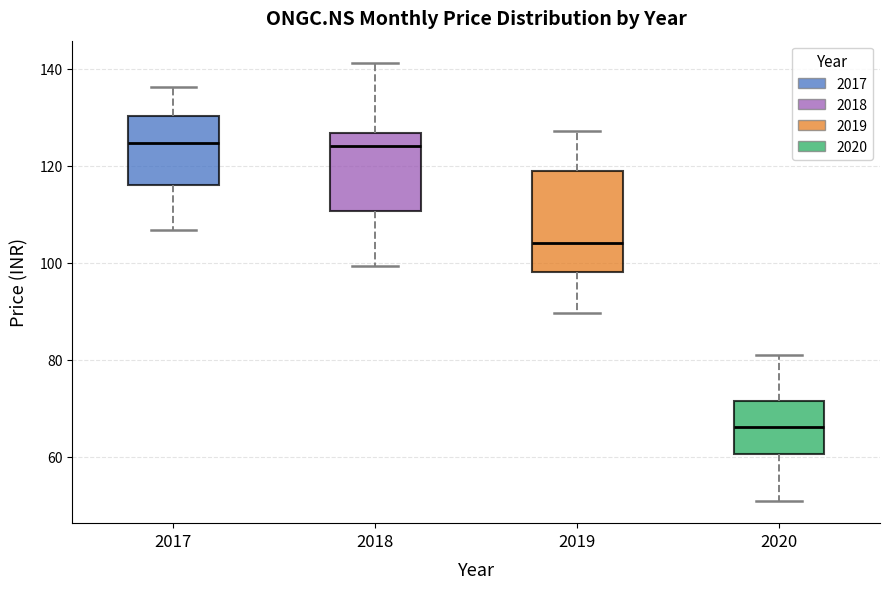

Comparing the boxes themselves (not the whiskers), which one is the tallest?

2019